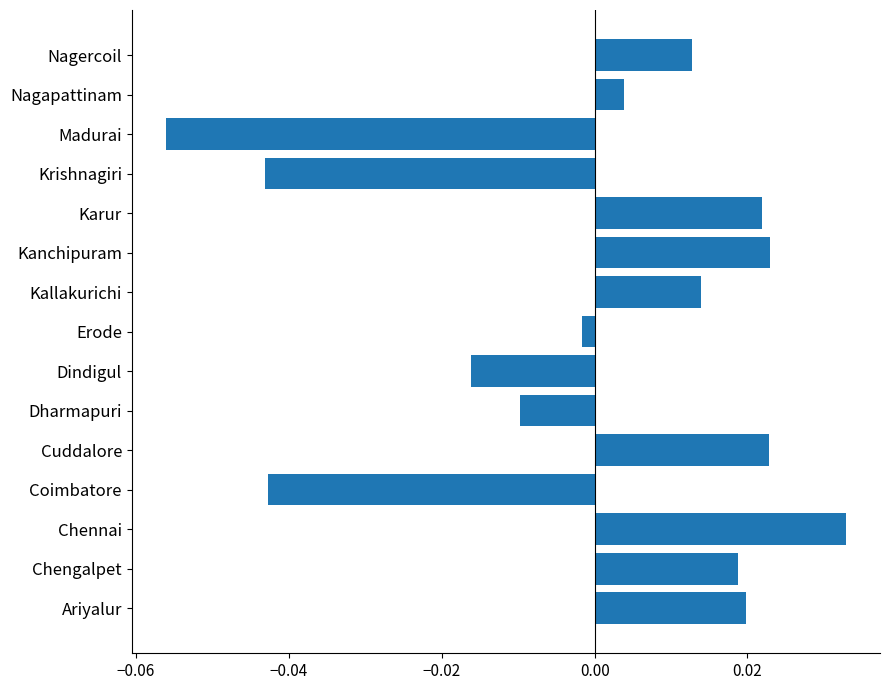

What is the difference between the second highest and minimum values?

0.1